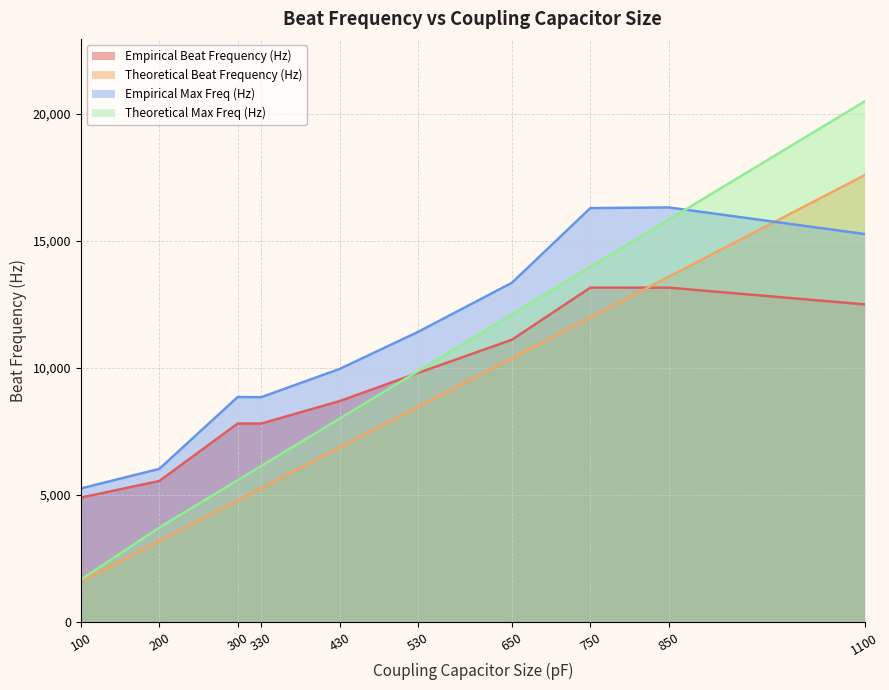

At which label does Theoretical Beat Frequency (Hz) first exceed 8470?

530